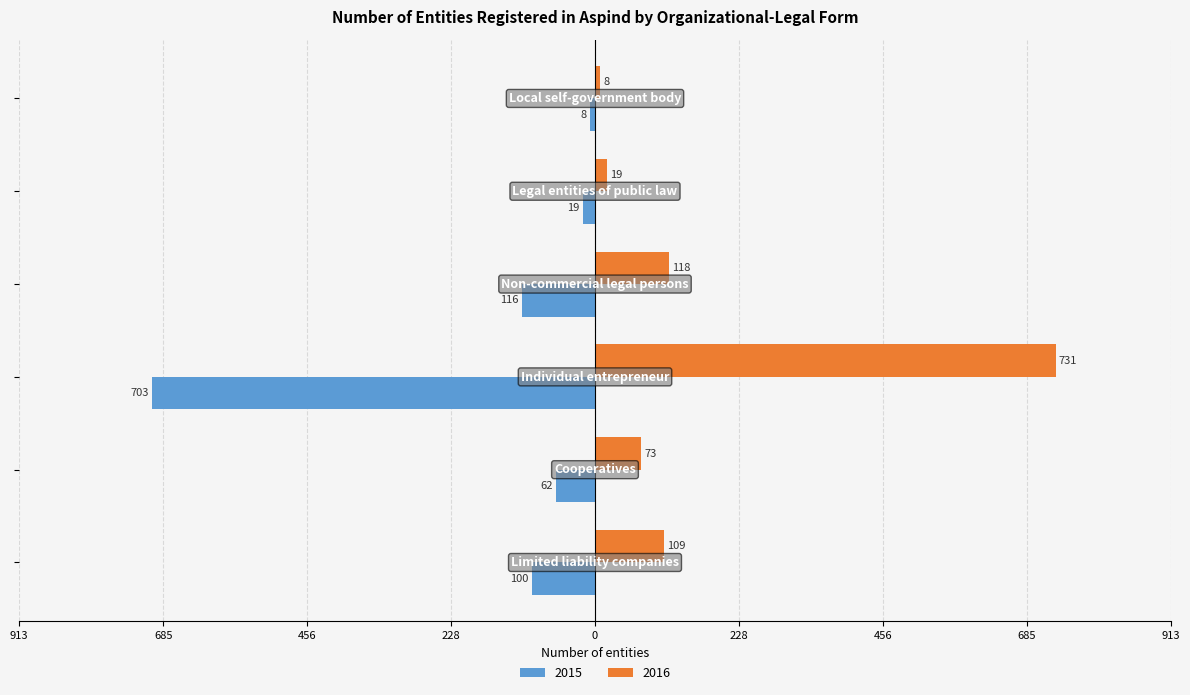

What are all the series names shown in the legend?

2015, 2016